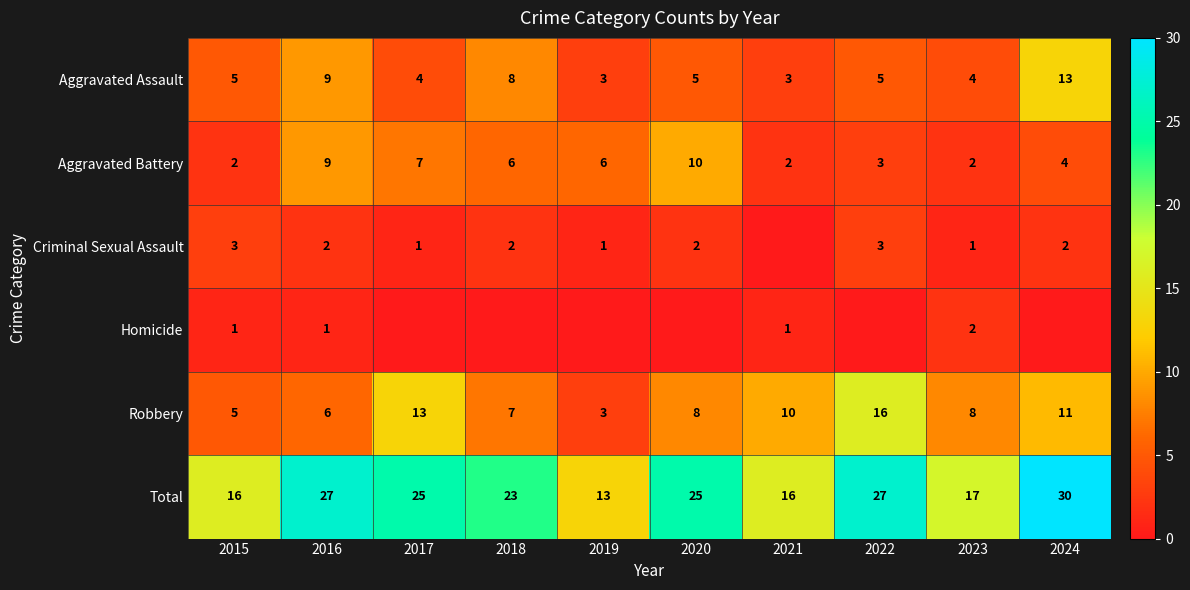

At which label does Aggravated Assault reach its minimum?

2019